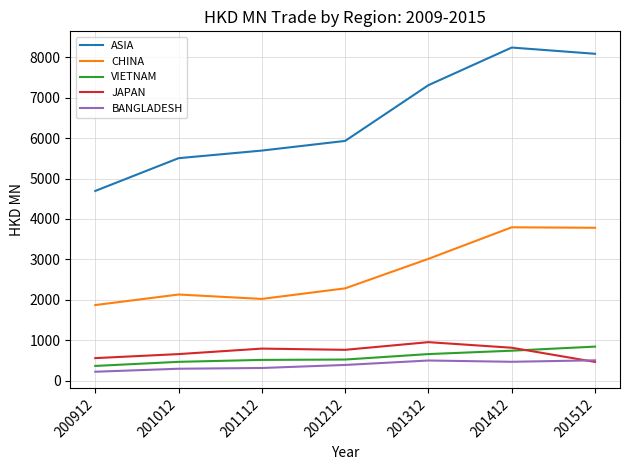

True or false: ASIA and CHINA cross at least once.

False